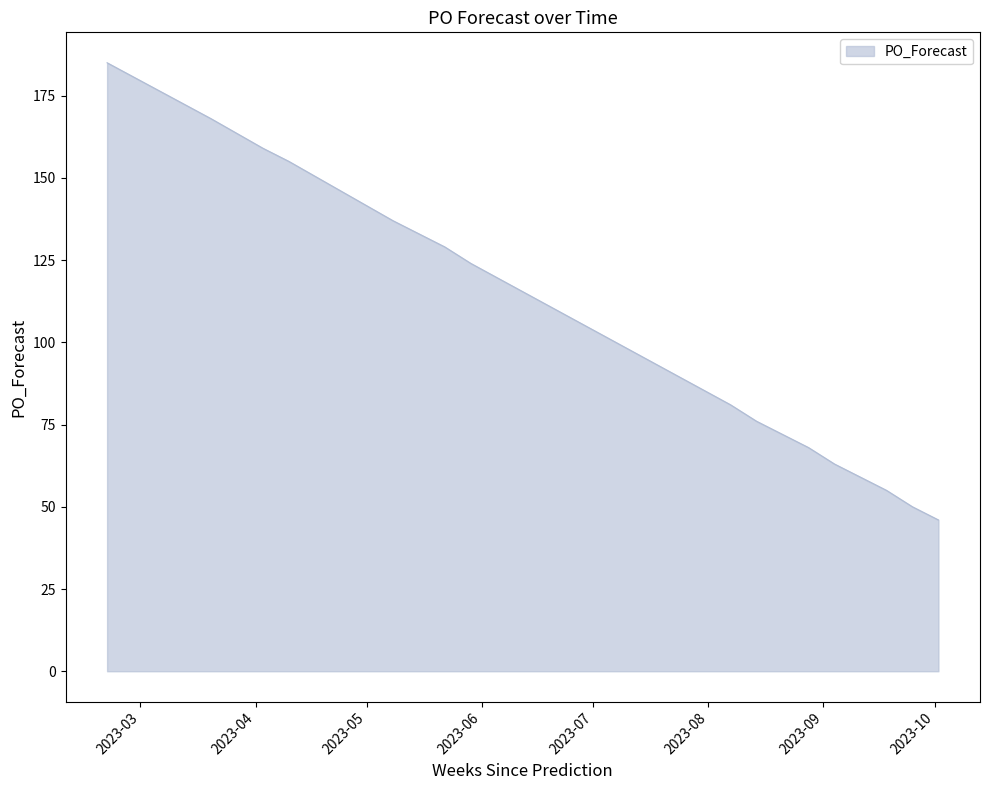

What is the difference between the maximum and minimum values?

139